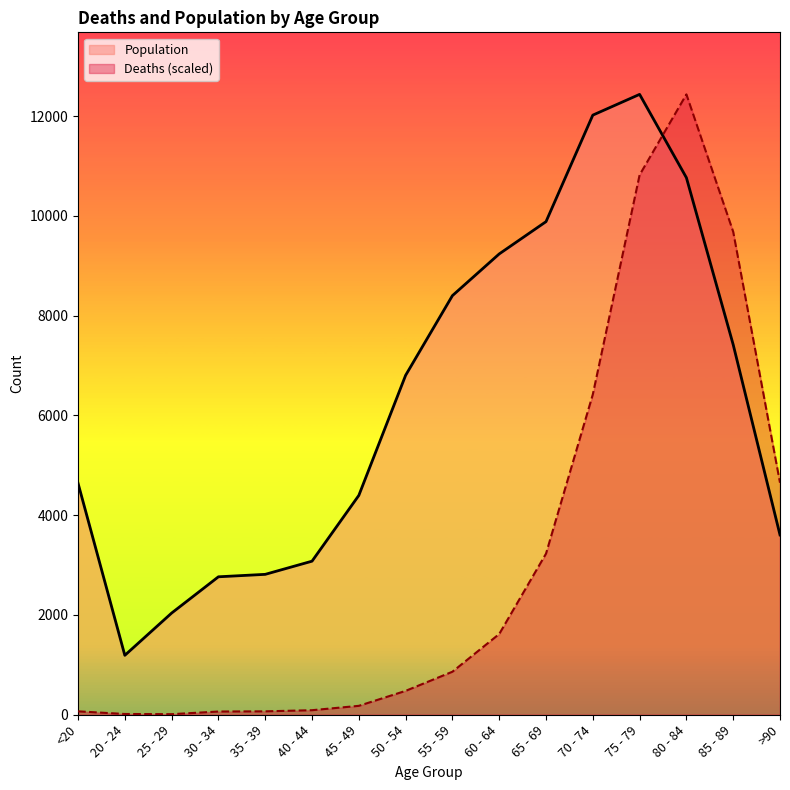

Rank the series by their maximum value, from lowest to highest.

Deaths, Population